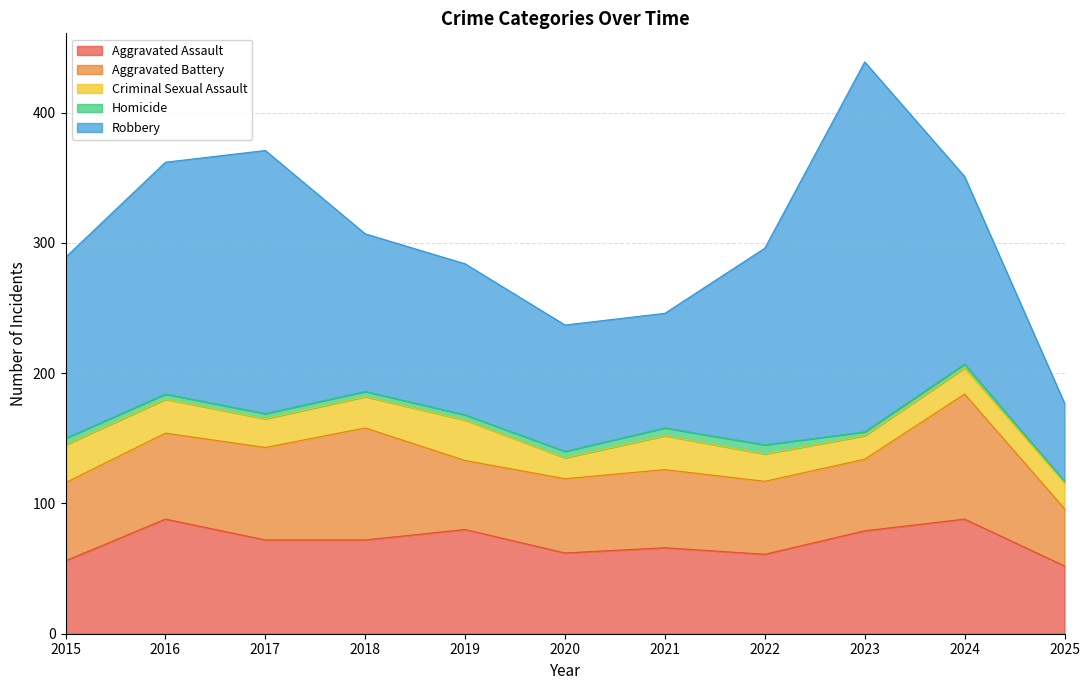

What is the spread (max minus min) of values at 2018?

117